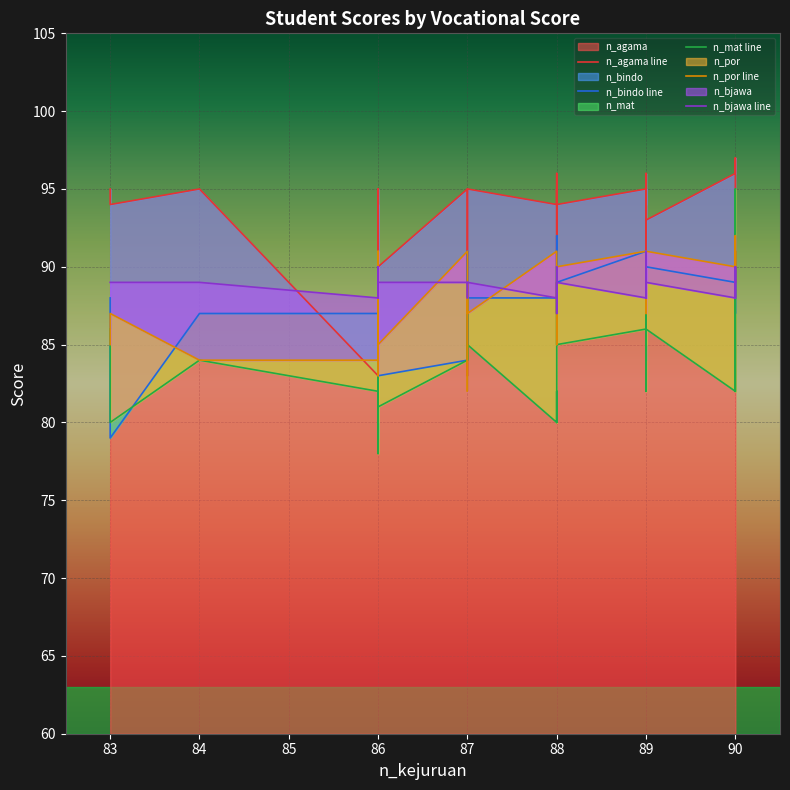

At which category does n_por line reach its first local peak?

83